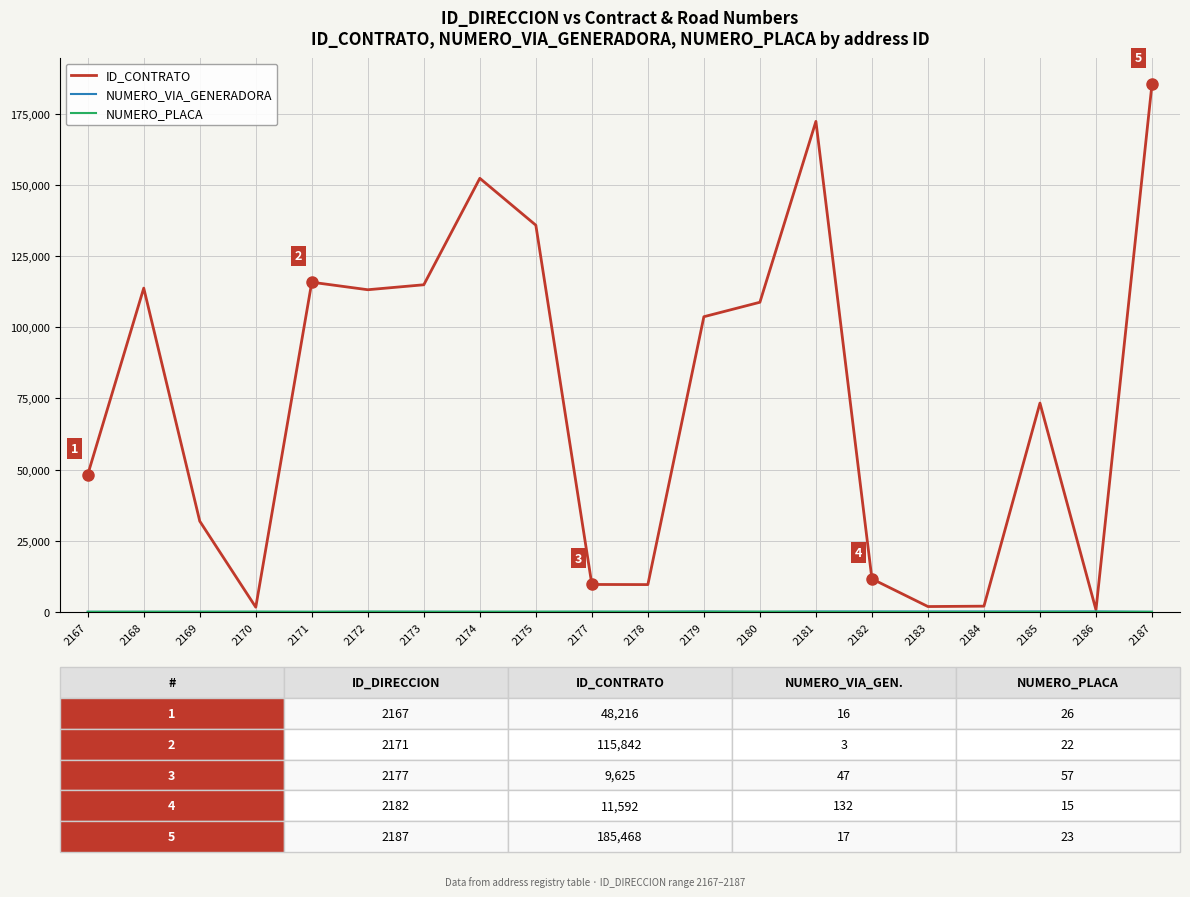

The value of ID_CONTRATO at 2182 is 11592. True or false?

True